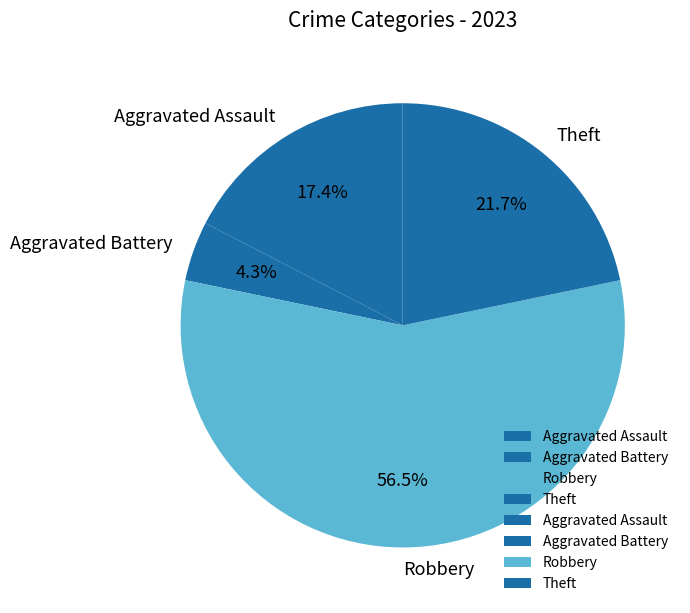

Does any single category account for the majority?

Yes